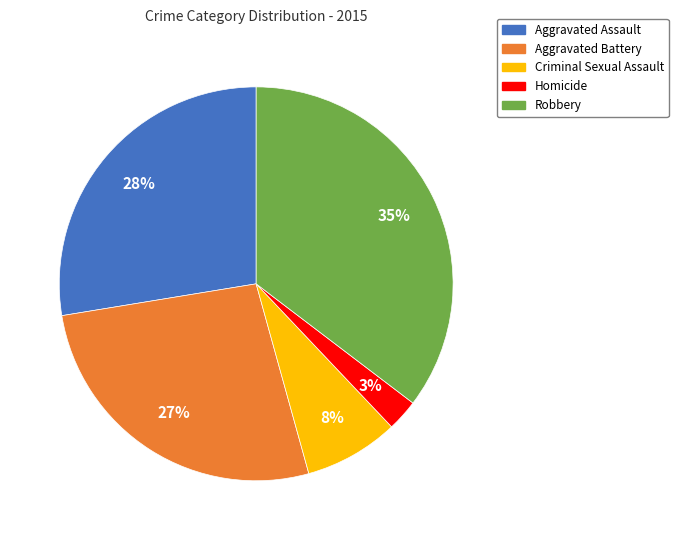

Is the sum of Criminal Sexual Assault and Aggravated Assault greater than half?

No